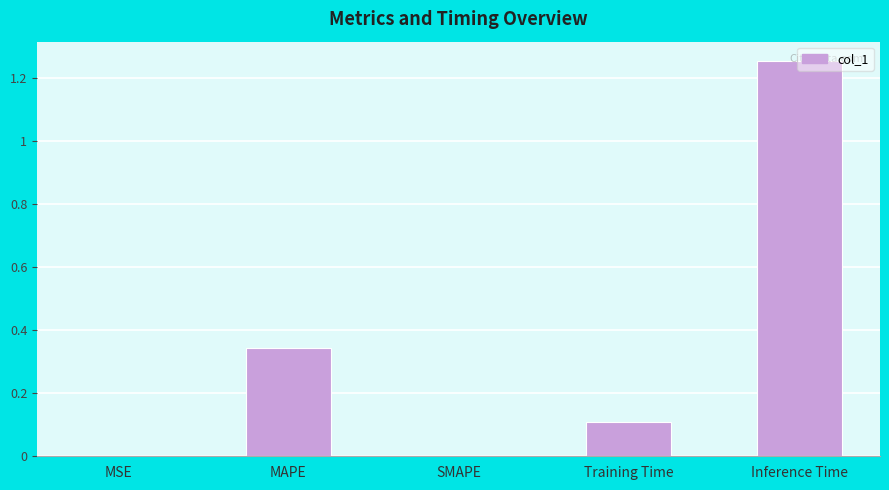

What is the sum of all values?

1.7